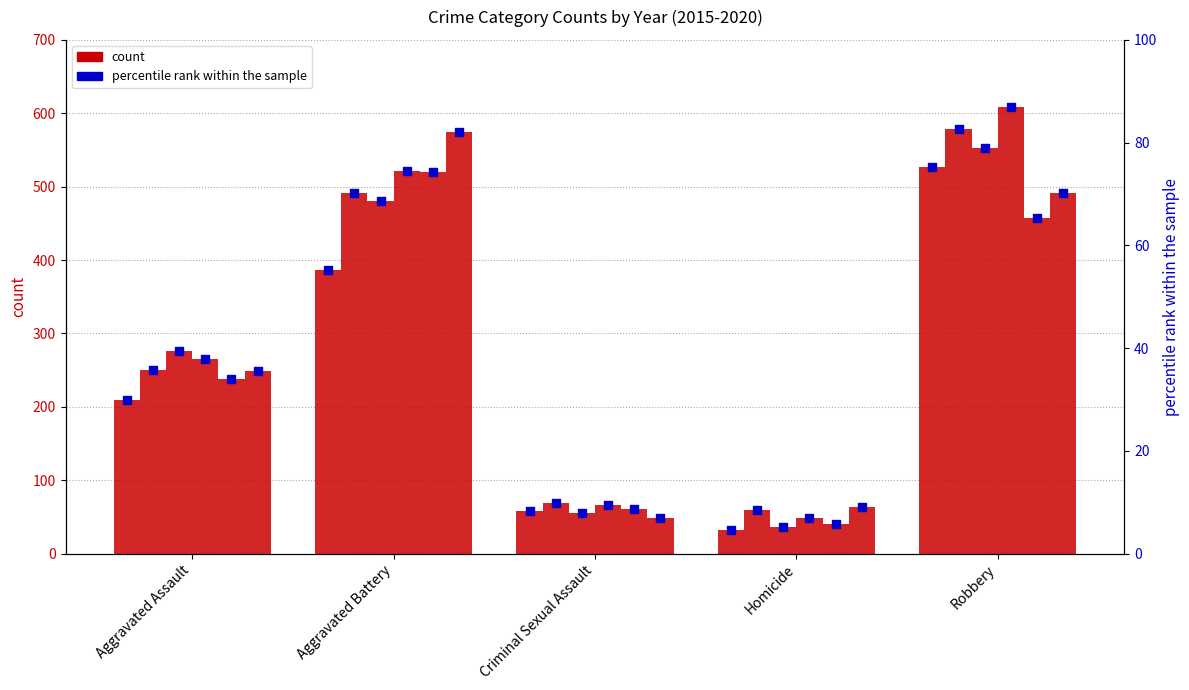

At which category is the sum across all series the highest?

Robbery